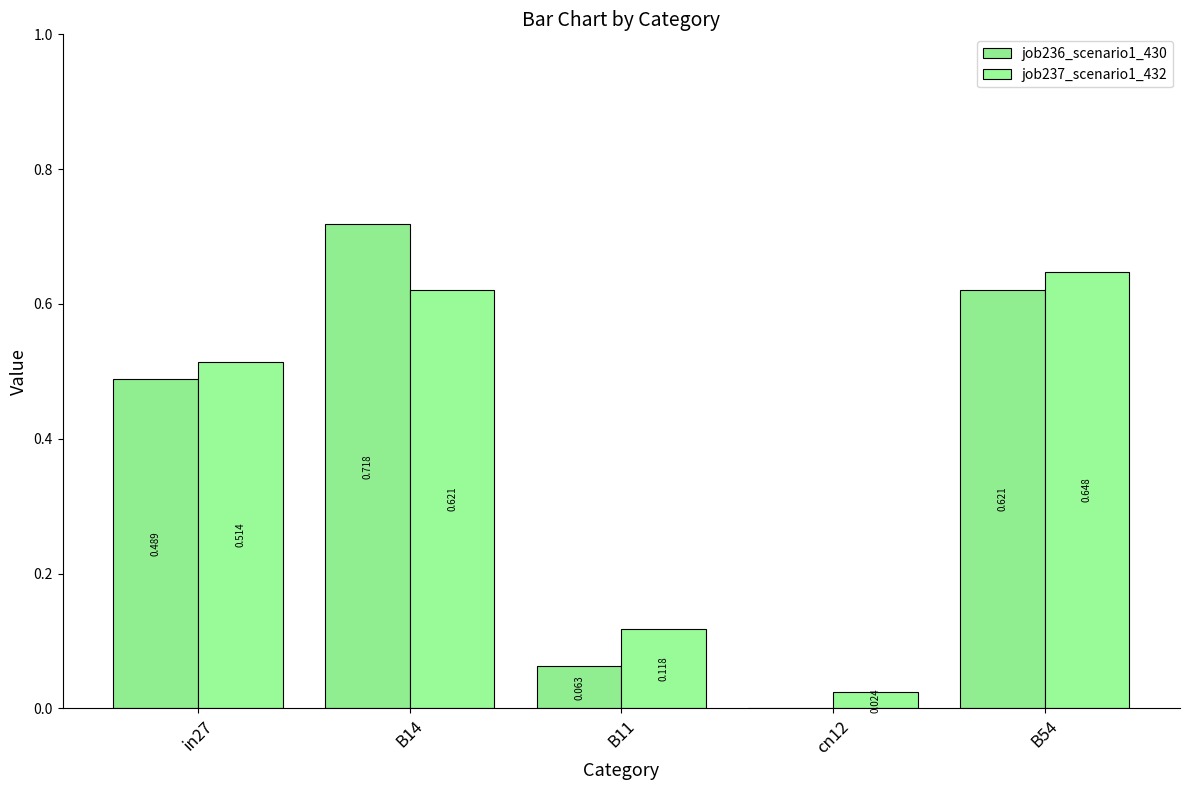

True or false: job236_scenario1_430 has a value of 0.0 at B11.

False